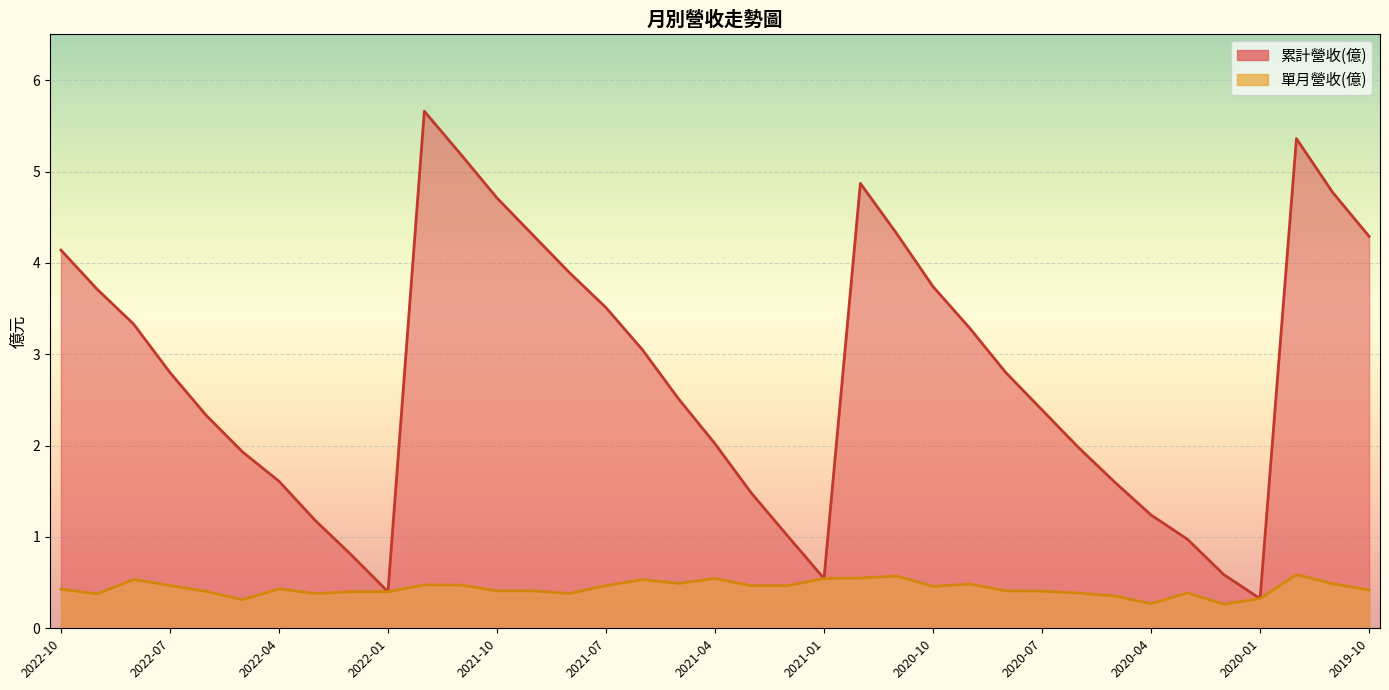

True or false: 單月營收(億) and 累計營收(億) cross at least once.

False